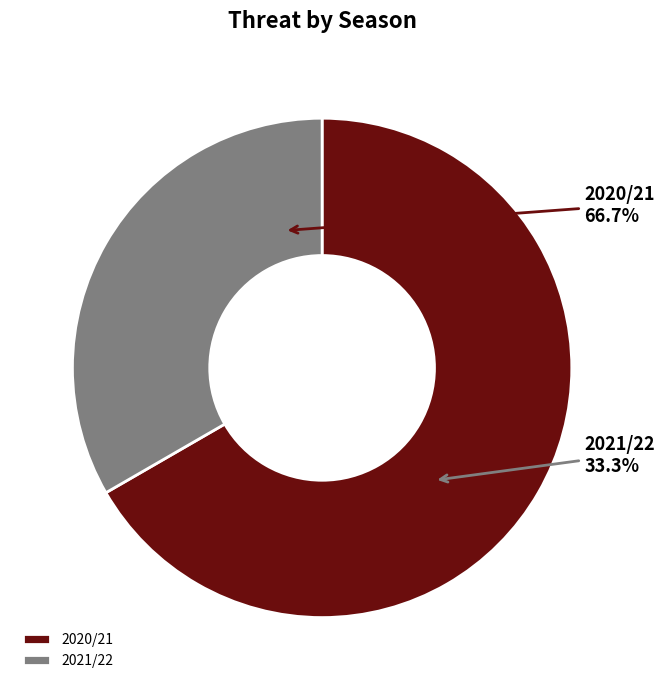

What is the largest slice in the pie chart?

2020/21 (bps=0)